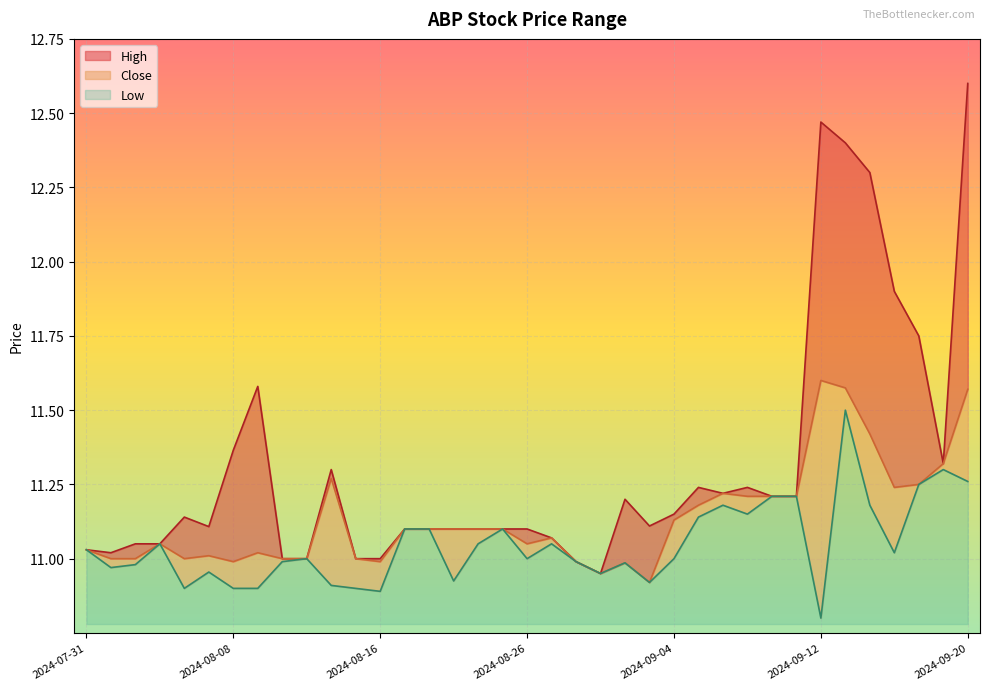

What position from the right is 2024-08-27?

18